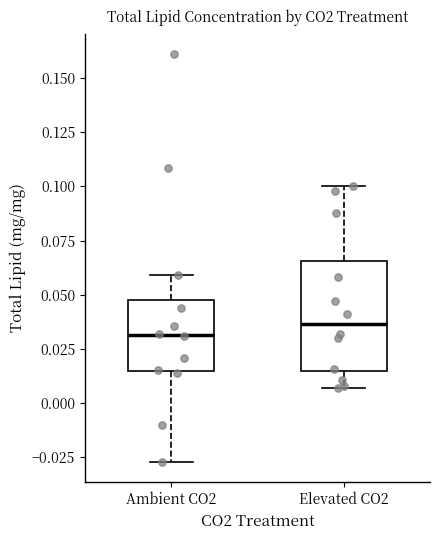

Reading left to right, transcribe this box plot: for each box, give where its median line is, the range the box spans, and where its two whiskers end, as read against the y-axis. The values are not printed on the chart, so give them approximately, as read against the axis.

Ambient CO2: median 0.030, box 0.015 to 0.050, whiskers -0.025 to 0.060
Elevated CO2: median 0.035, box 0.015 to 0.065, whiskers 0.005 to 0.100